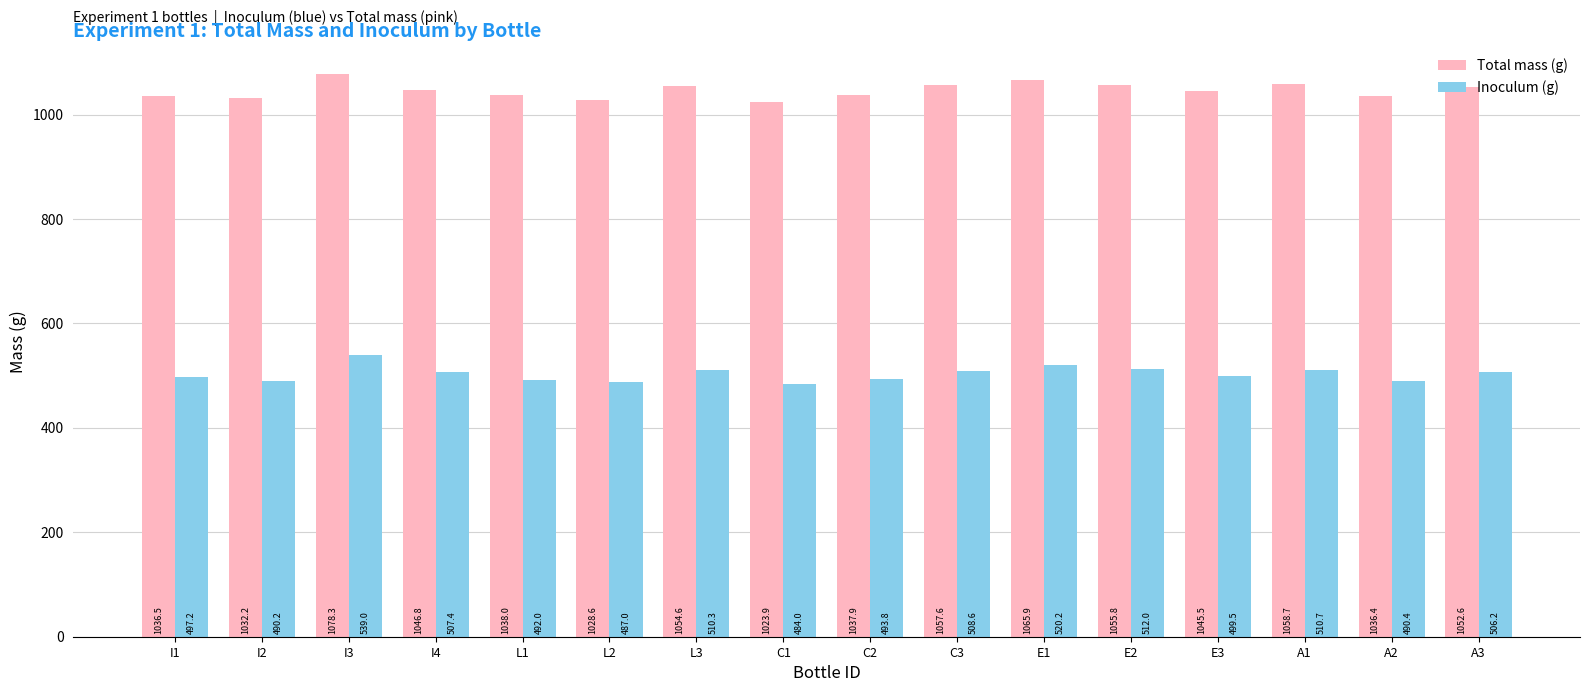

What is the sum of all Total mass (g) values?

16749.3